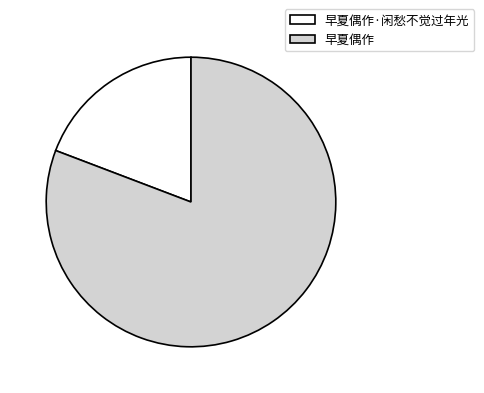

Does any single category account for the majority?

Yes